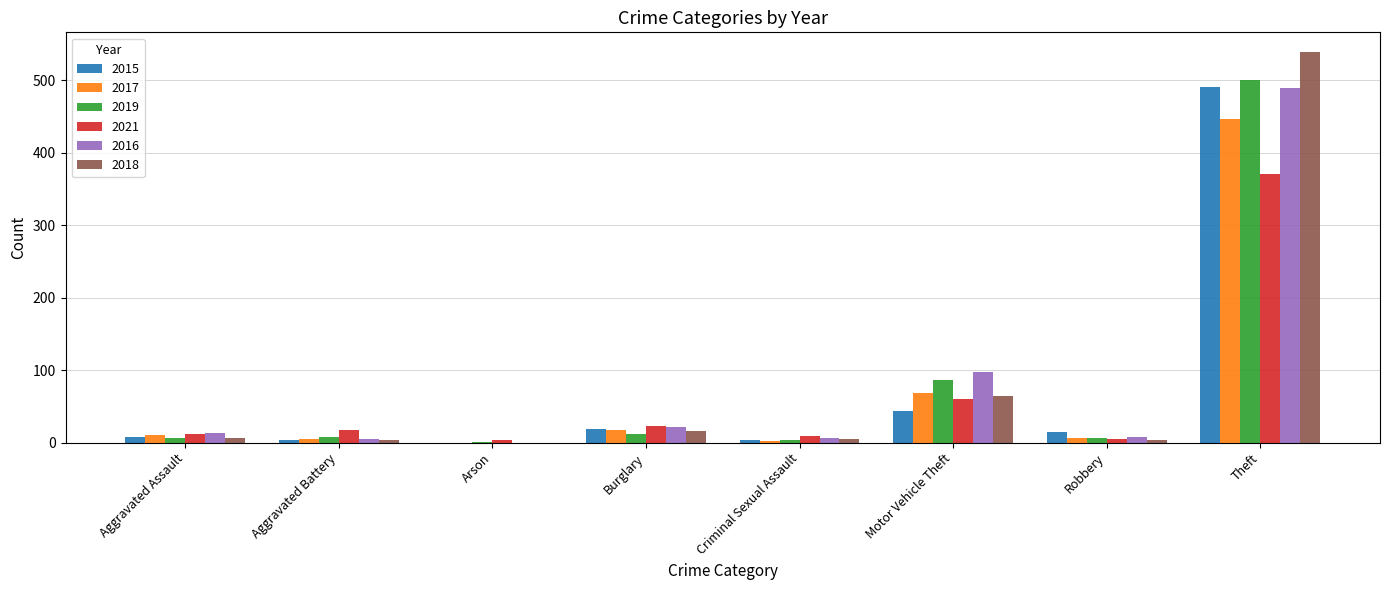

True or false: 2018 has a value of 251 at Theft.

False